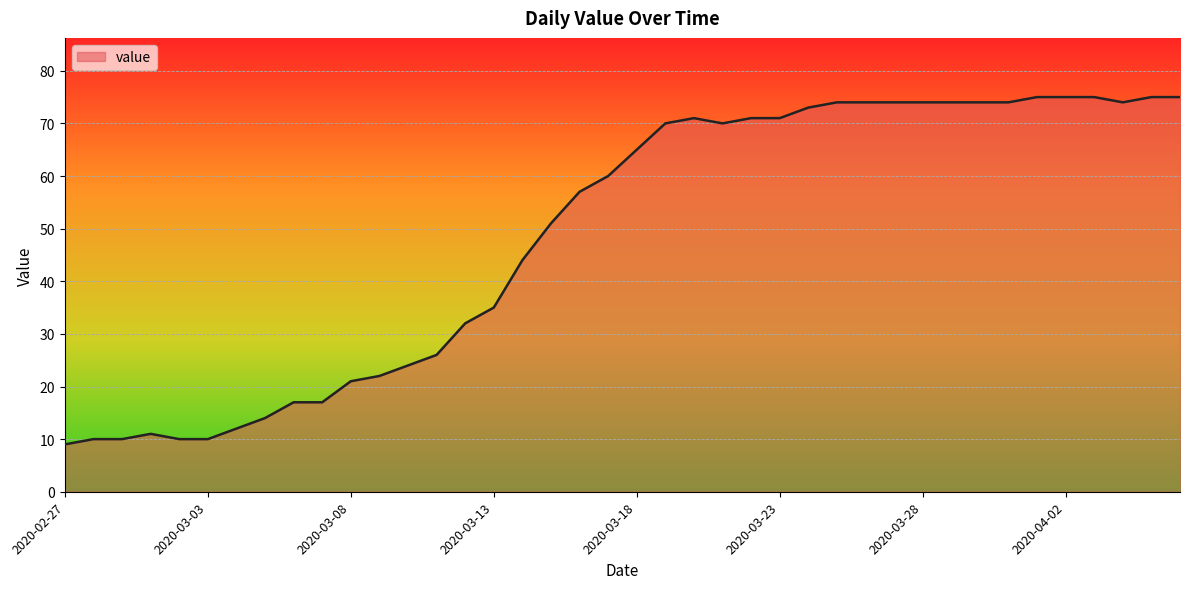

What is the smallest value displayed?

9